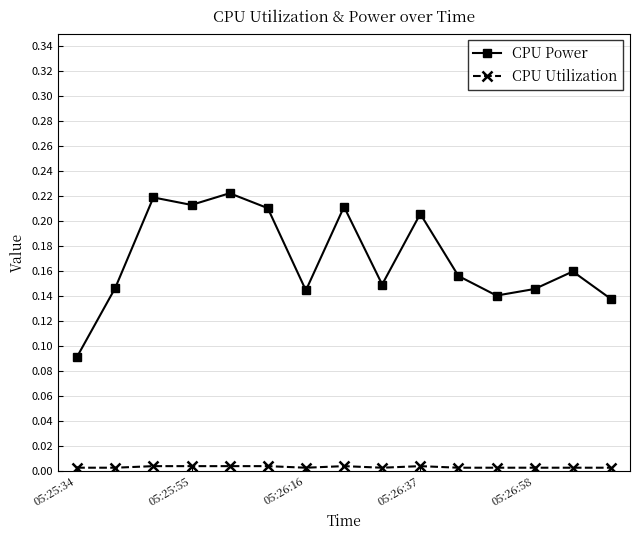

In CPU Power, how many points are lower than both neighbors (excluding endpoints)?

4